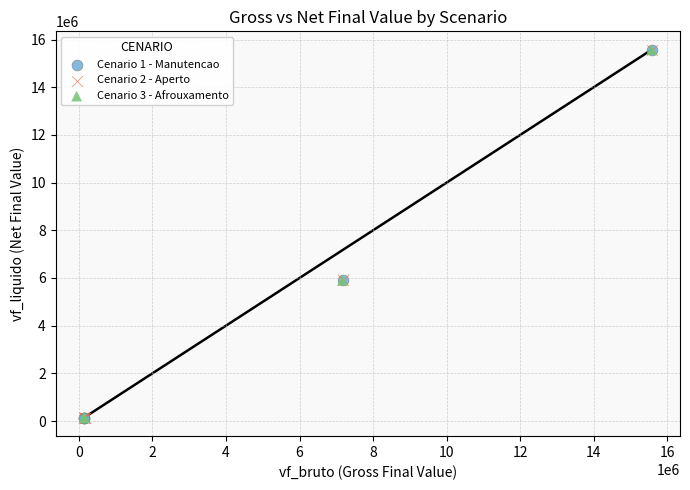

Which series has the largest Y range (max minus min)?

Cenario 3 - Afrouxamento